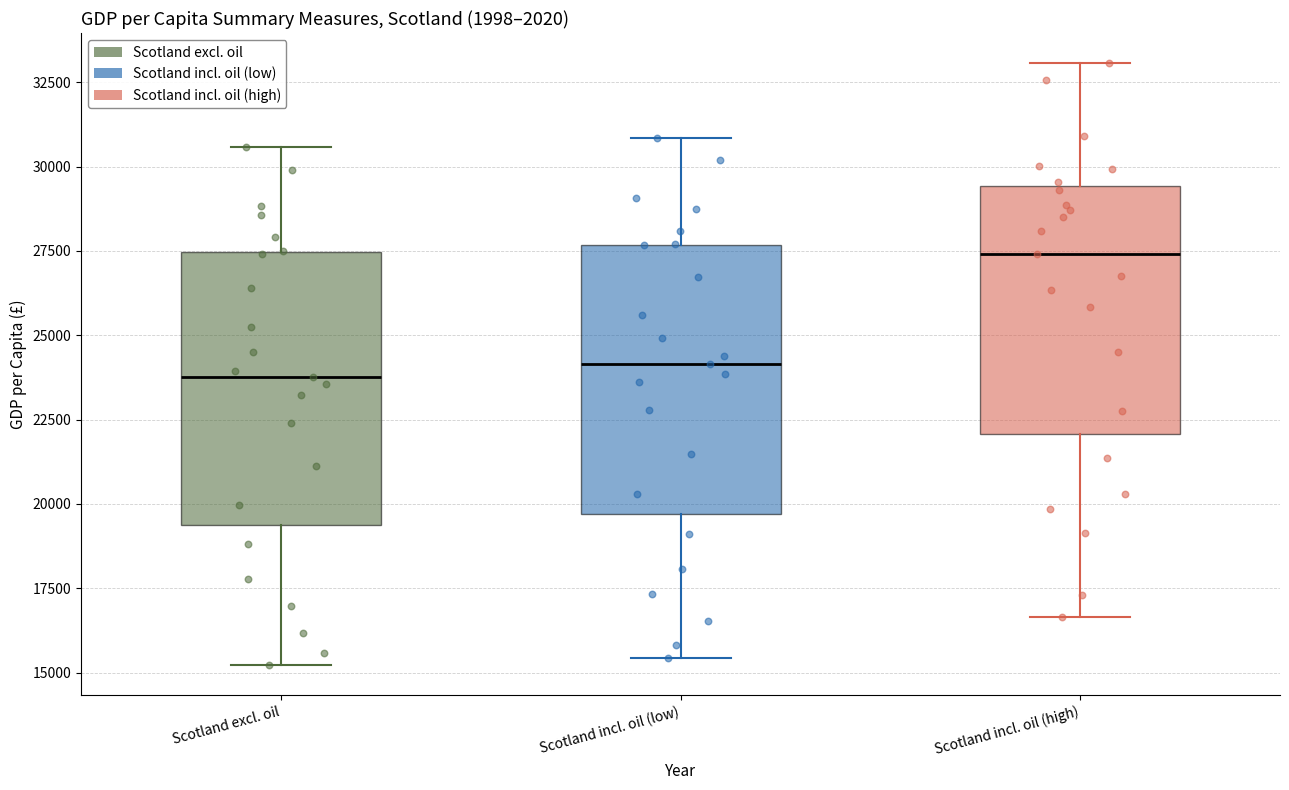

Reading left to right, read every box against the y-axis: the position of its median line, the range the box covers, and the ends of its whiskers. The values are not printed on the chart, so give them approximately, as read against the axis.

Scotland excl. oil: median 24000, box 19500 to 27500, whiskers 15000 to 30500
Scotland incl. oil (low): median 24000, box 19500 to 27500, whiskers 15500 to 31000
Scotland incl. oil (high): median 27500, box 22000 to 29500, whiskers 16500 to 33000